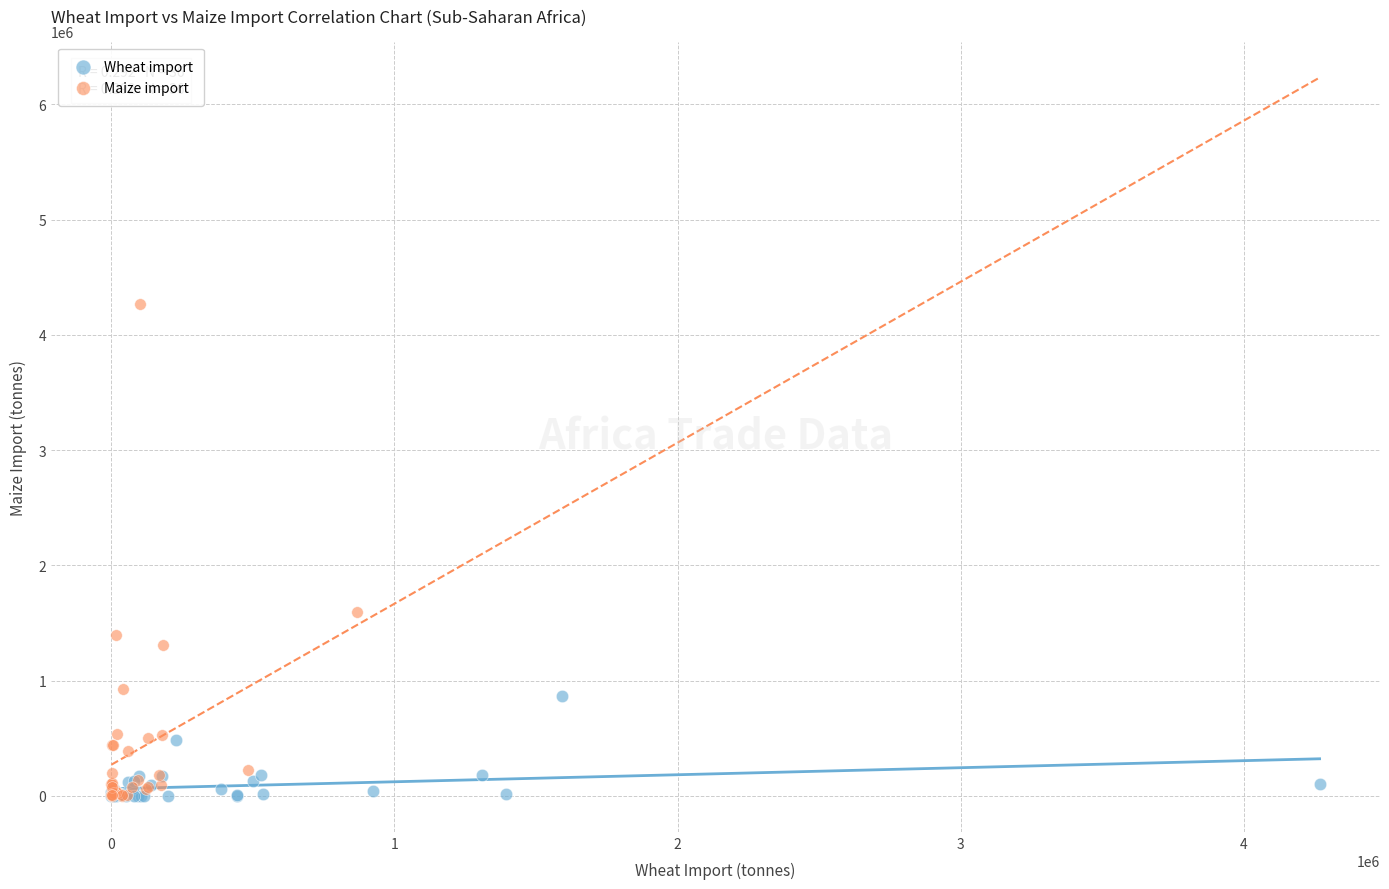

What are all the series names shown in the legend?

Wheat import, Maize import